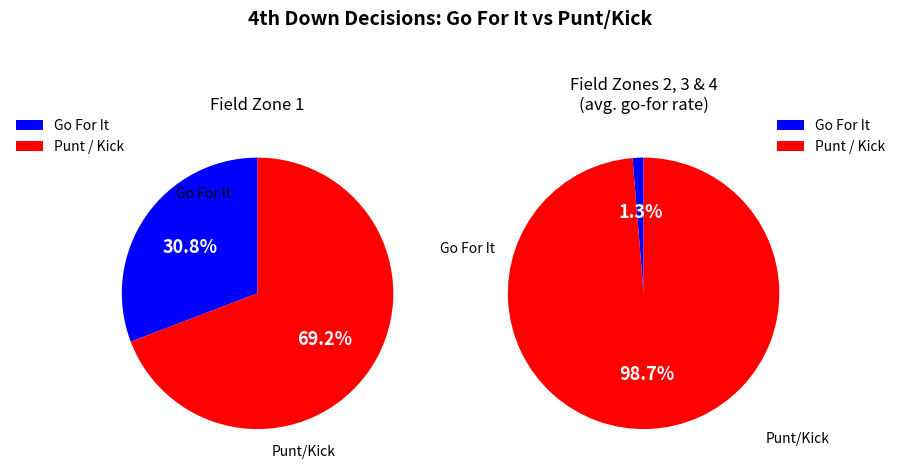

True or false: y=3 accounts for 7% of the total.

False